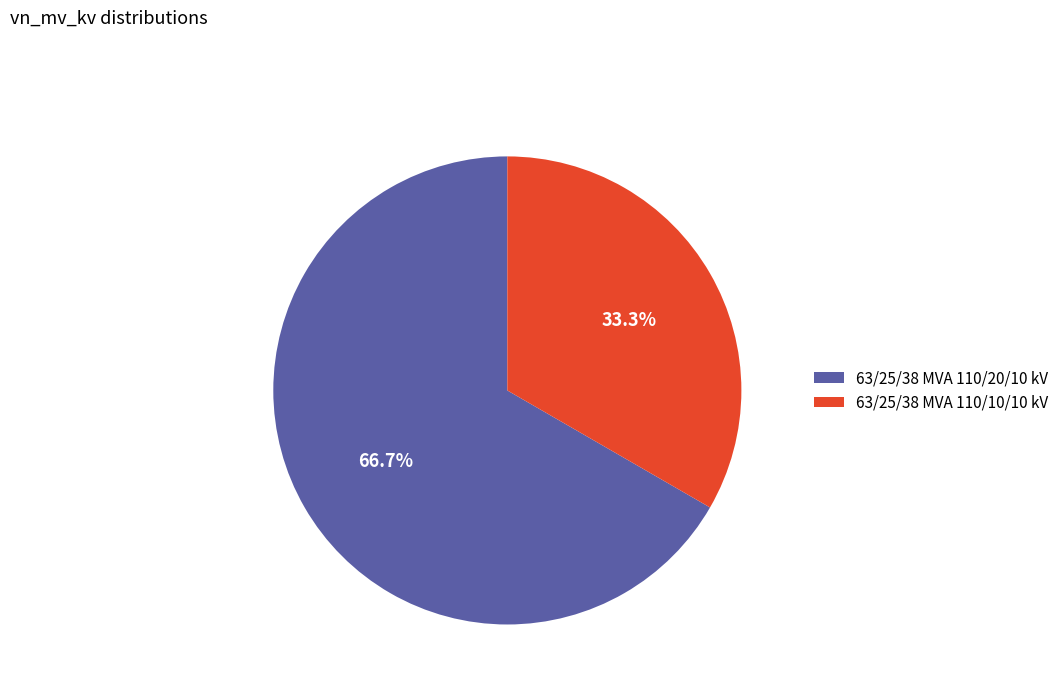

The 63/25/38 MVA 110/20/10 kV slice represents 58% of the pie. True or false?

False